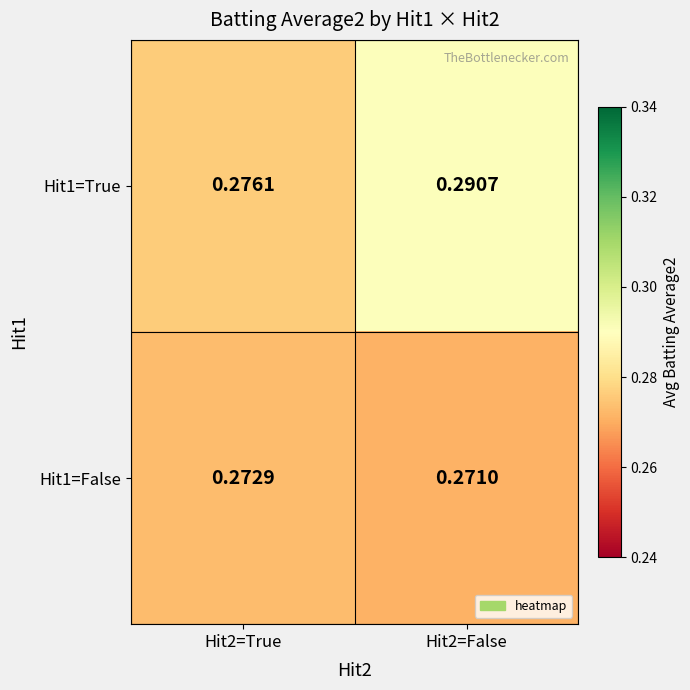

Reading left to right, list all the values displayed in this chart.

Hit1=True: Hit2=True=0.3	Hit2=False=0.3
Hit1=False: Hit2=True=0.3	Hit2=False=0.3